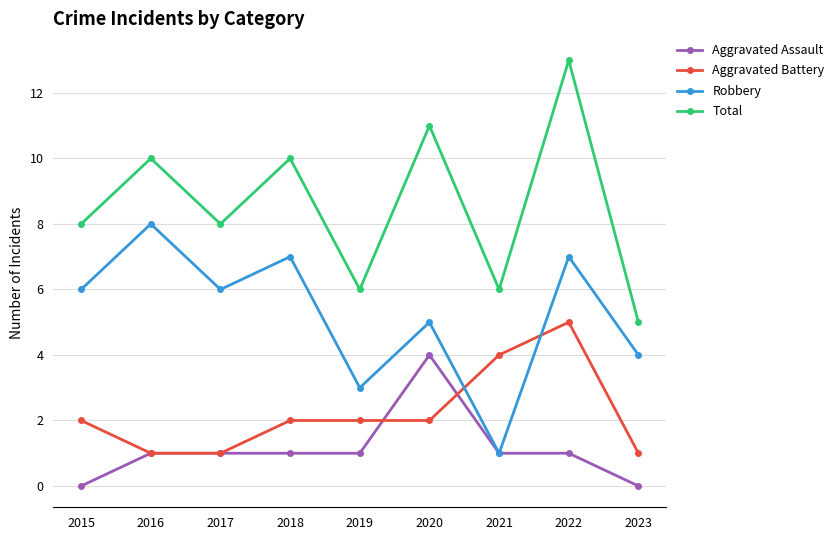

What is the maximum value shown in the chart?

13